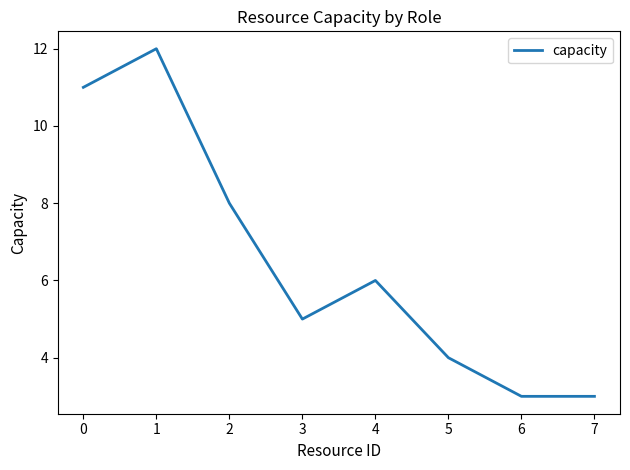

Reading left to right, list all the values displayed in this chart.

0=11	1=12	2=8	3=5	4=6	5=4	6=3	7=3